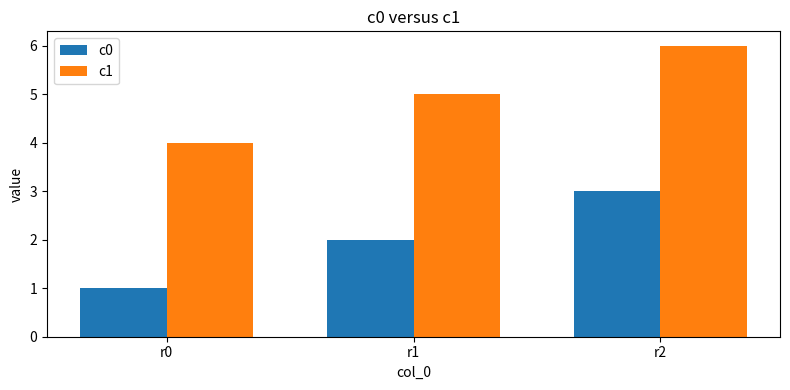

What is the difference between the highest and lowest values at r0?

3